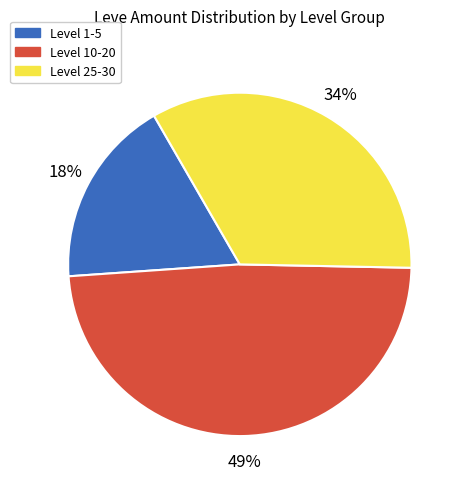

Does any single category account for the majority?

No